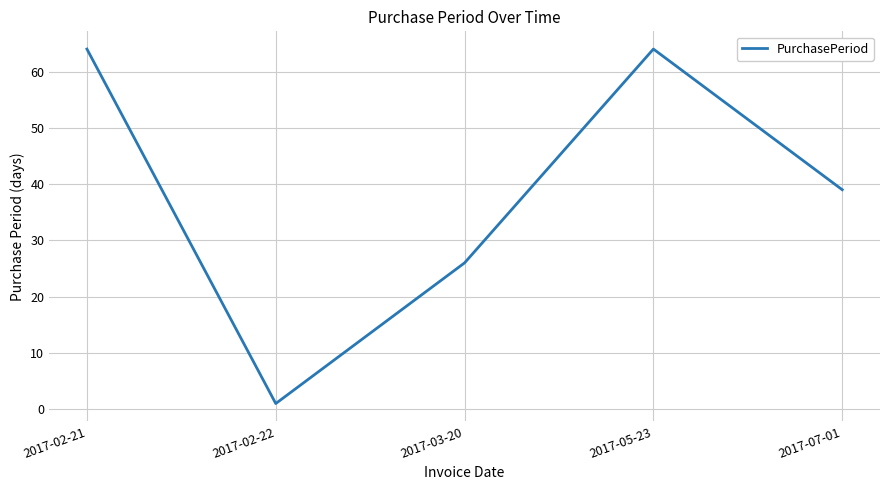

How many lines are shown in the chart?

1